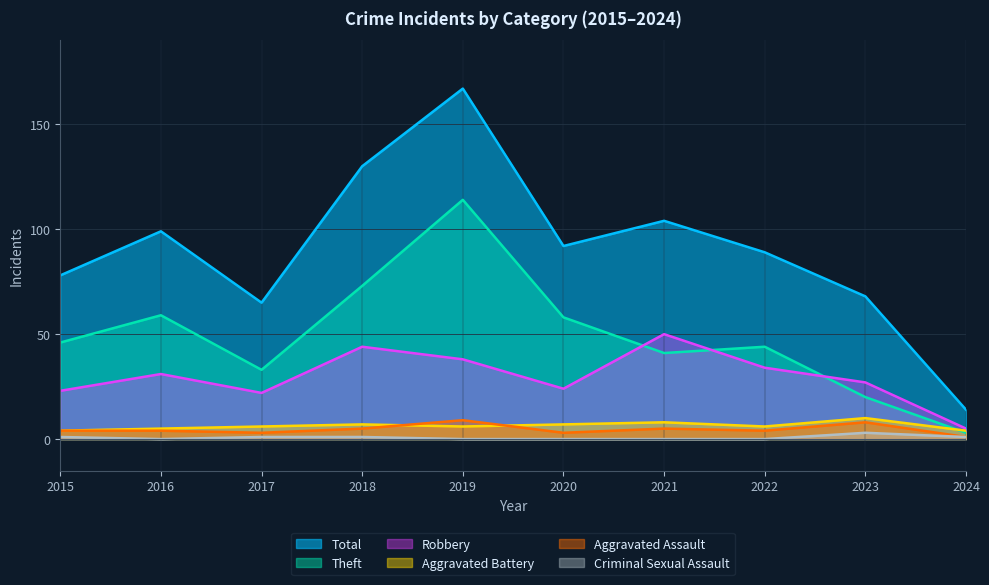

At which label does Theft reach its peak?

2019